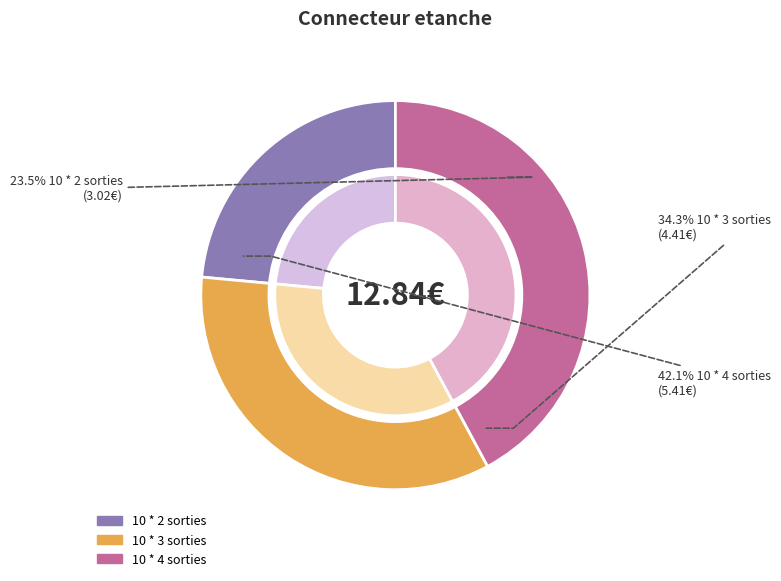

To the nearest percent, what portion does 10 * 3 sorties represent?

34%